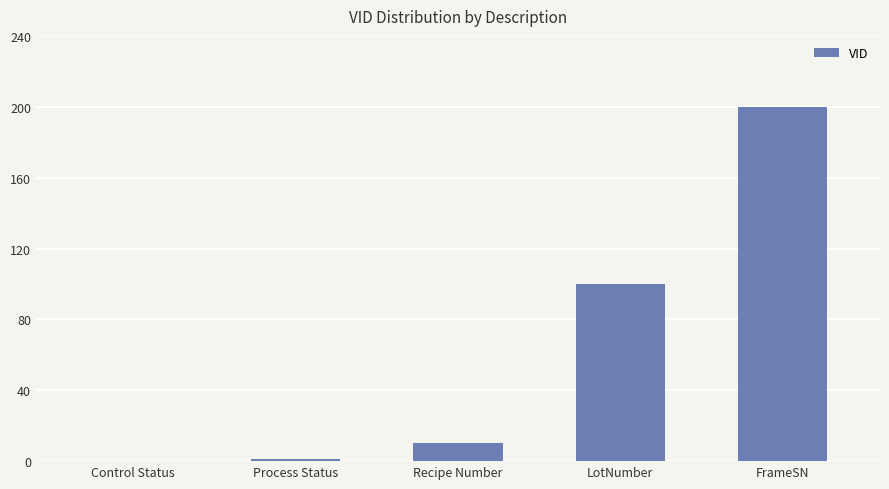

How many positive values are there?

4